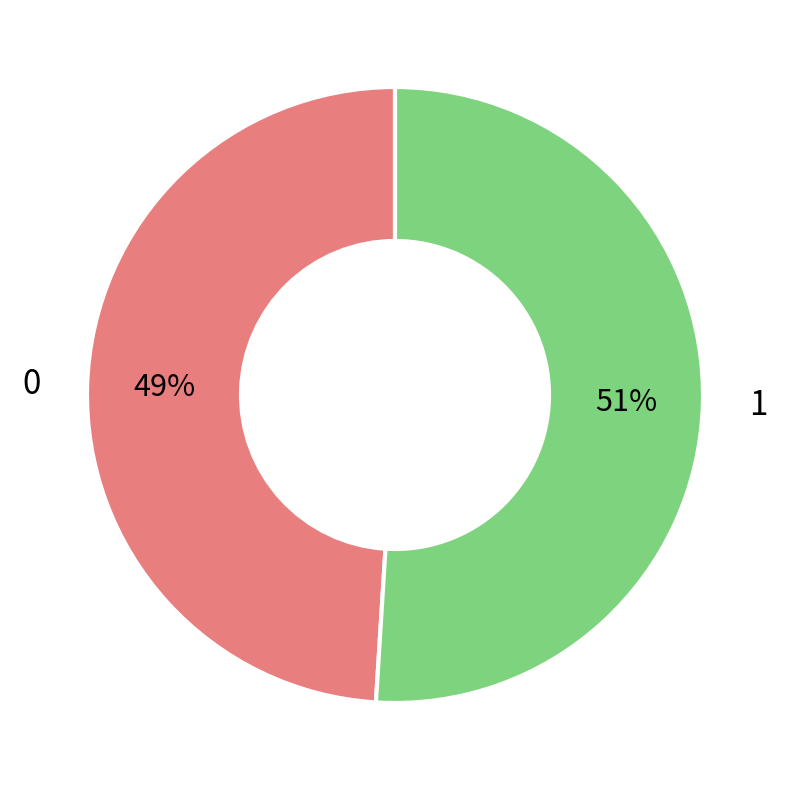

Is 1 the majority of the pie?

Yes